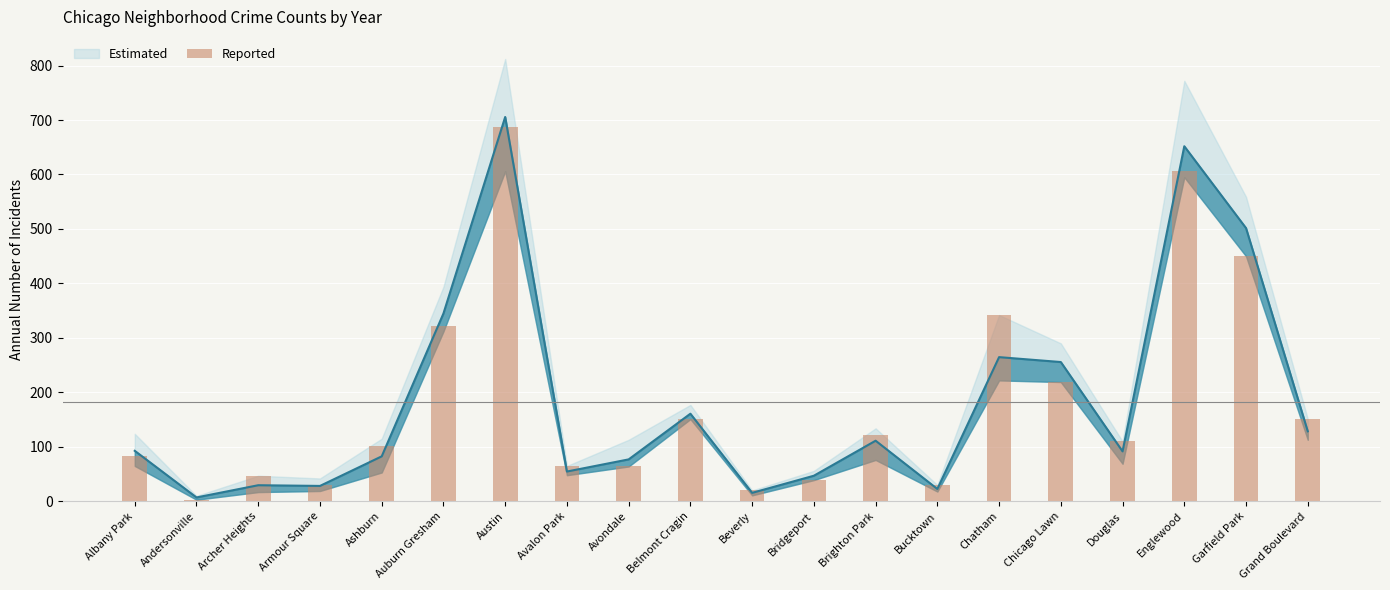

Which label corresponds to the largest value in the chart?

Austin